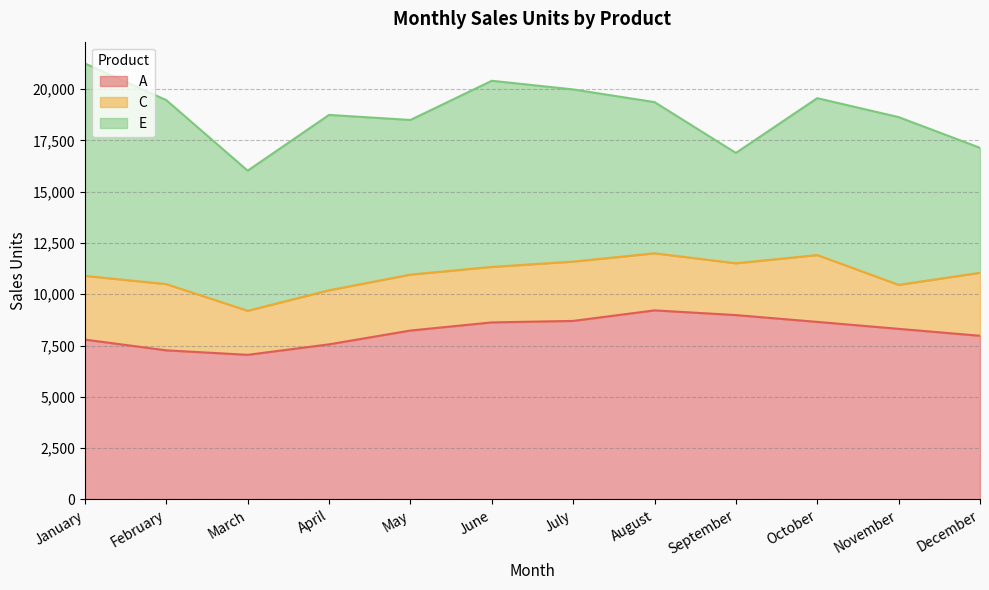

What is the spread (max minus min) of values at August?

6433